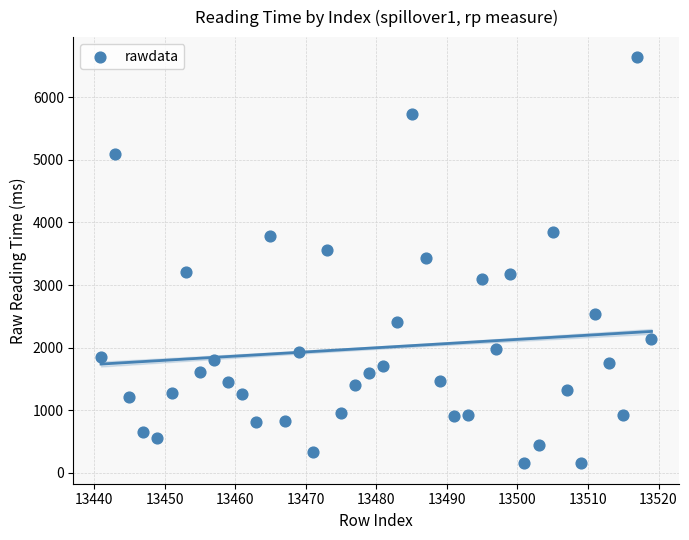

What is the range of X values (max minus min)?

78